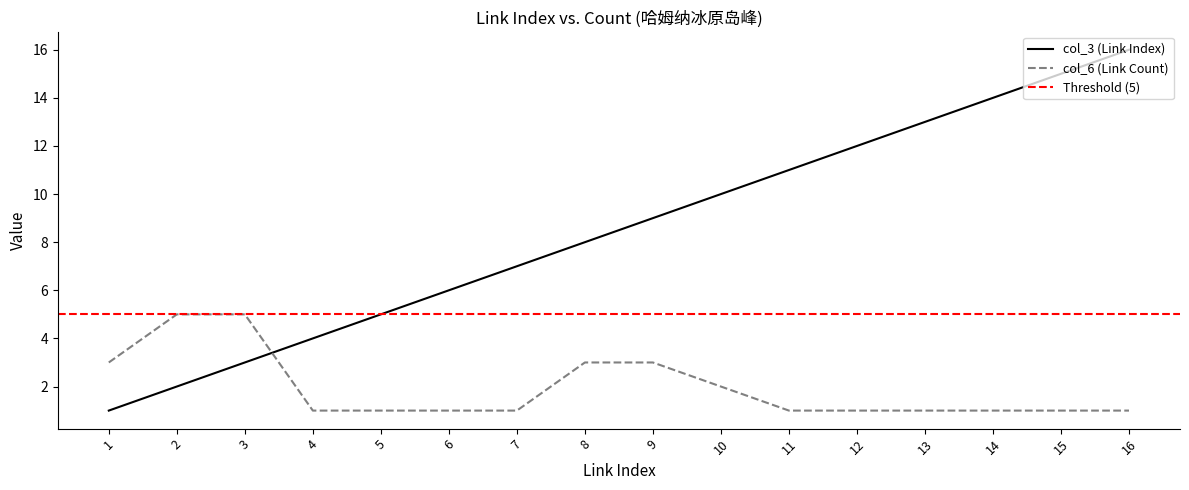

What is the value of the col_6 (Link Count) point at the 7th from the left?

1